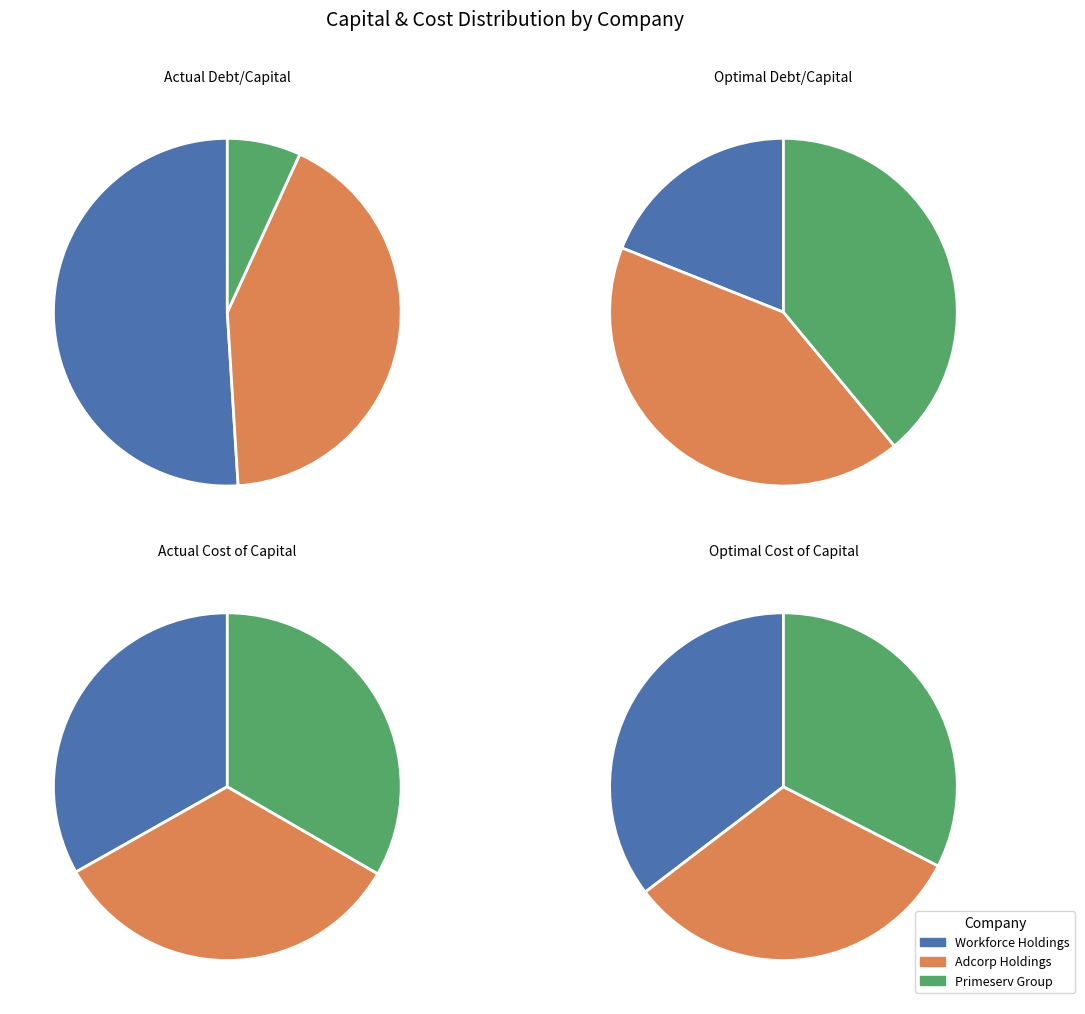

Which series changed the most between Workforce Holdings Limited (JSE:WKF) and Primeserv Group Limited (JSE:PMV)?

actual_debt_capital